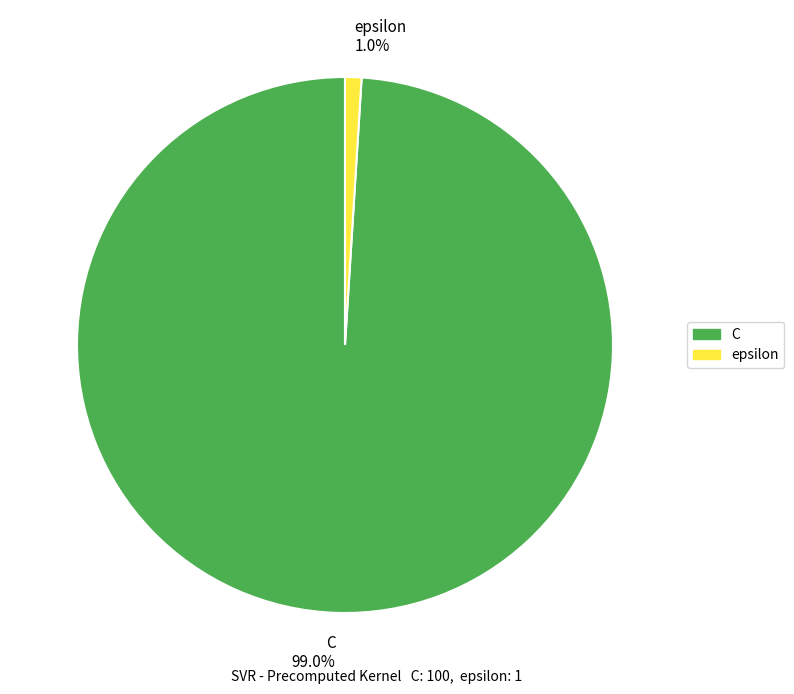

What portion of the pie excludes C?

1.0%